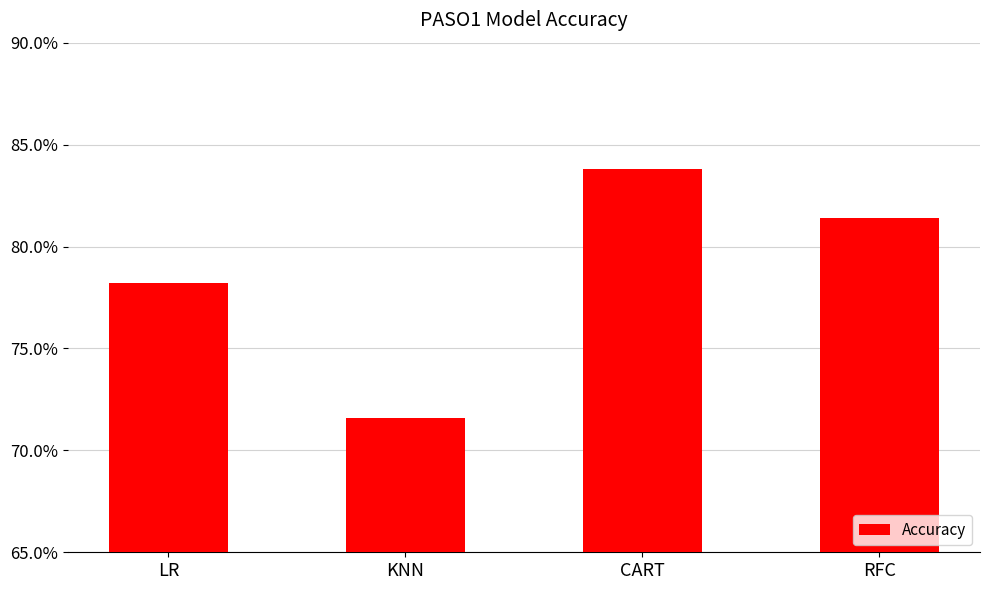

What is the sum of the values at KNN and LR?

1.5